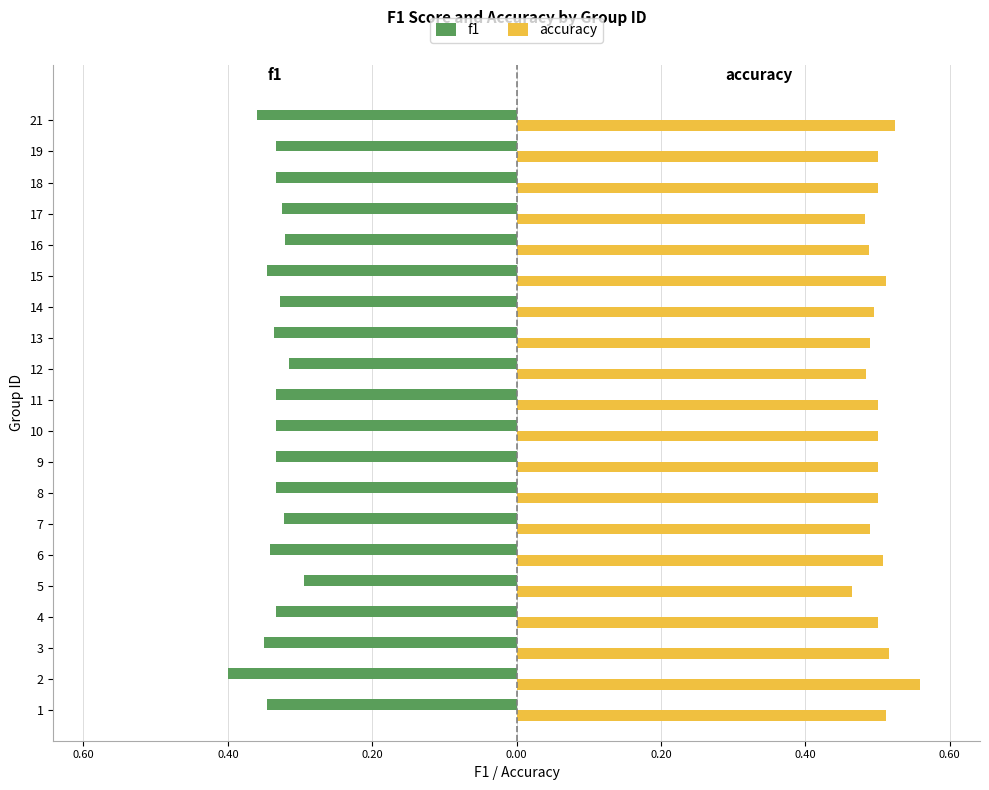

Is it true that f1 equals -0.3 at 13?

True